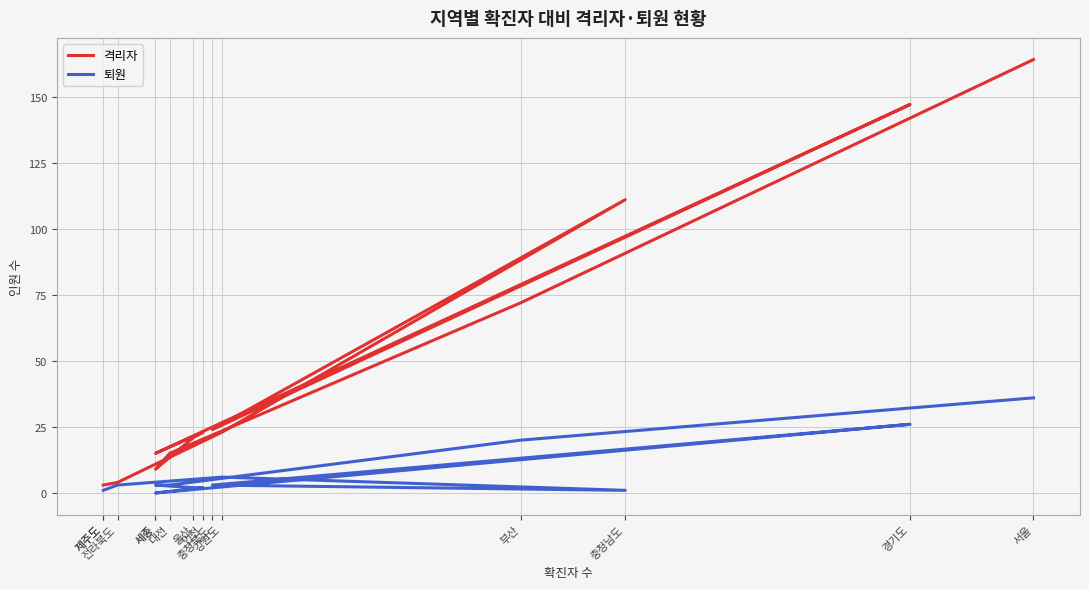

At which label does 퇴원 reach its peak?

서울